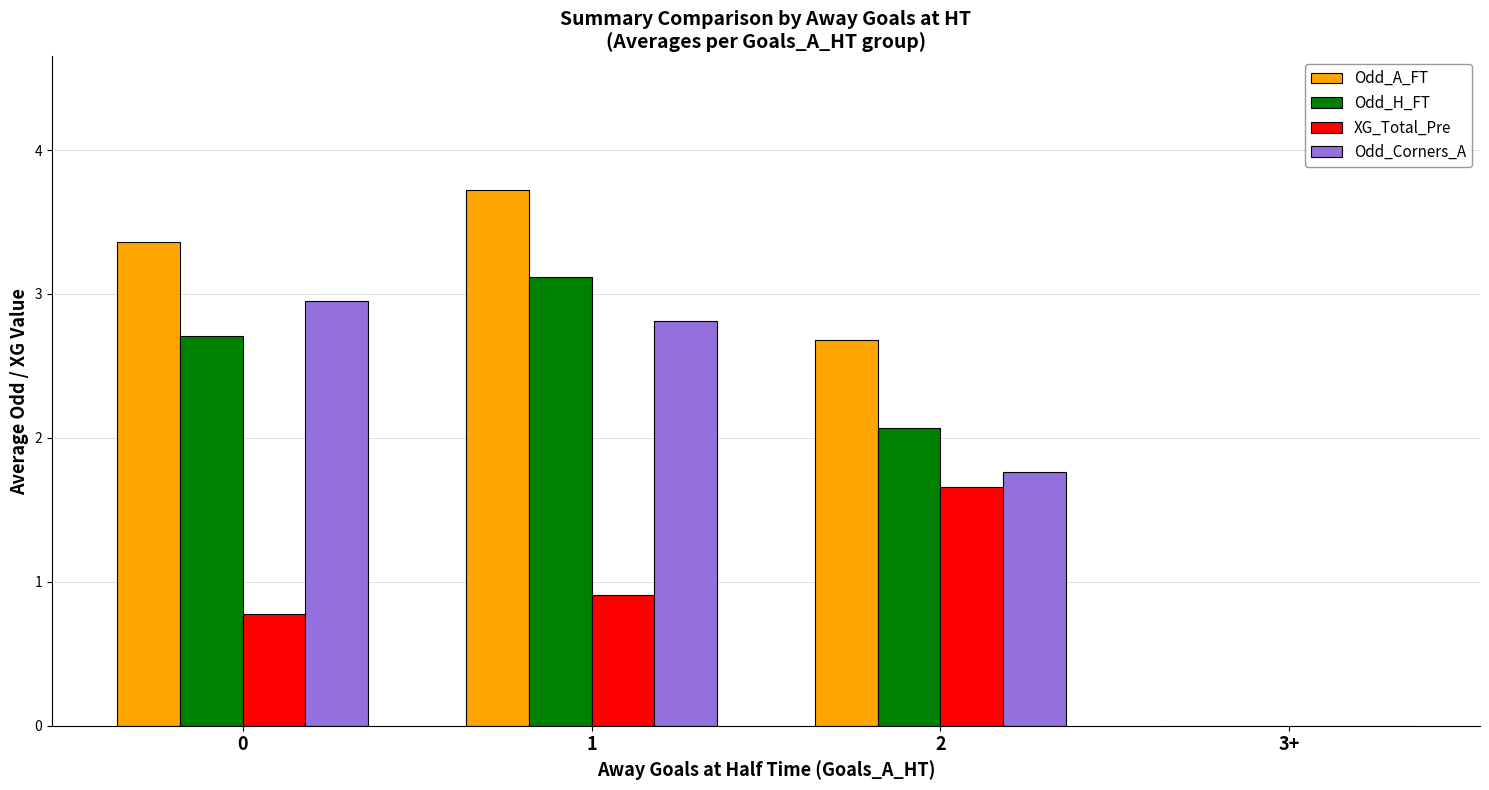

How many values in Odd_A_FT are above zero?

3